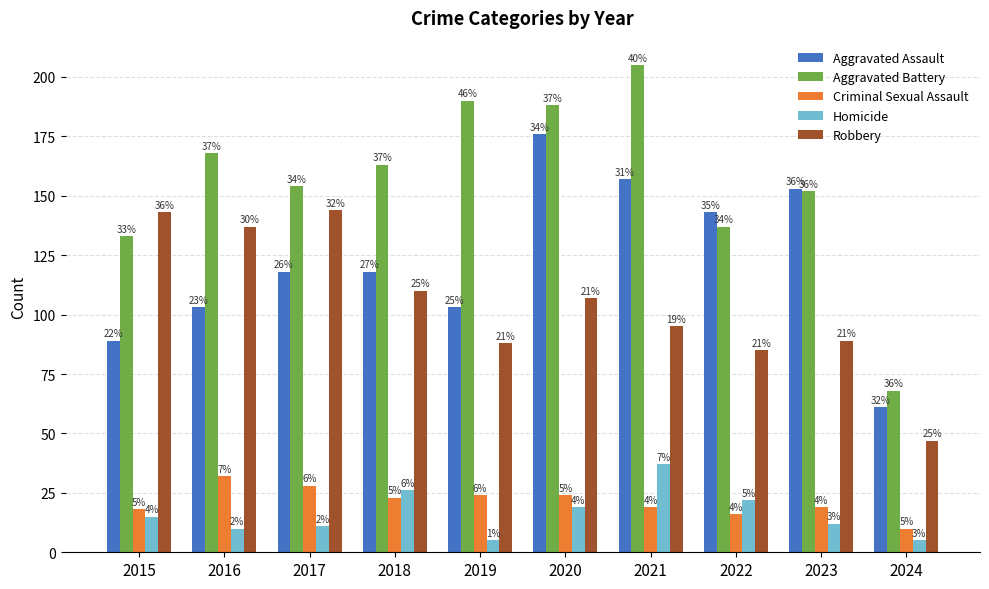

How many groups of bars are there?

10